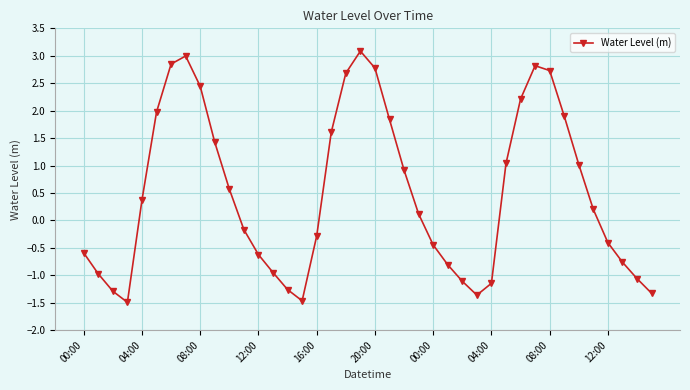

How many lines are shown in the chart?

1